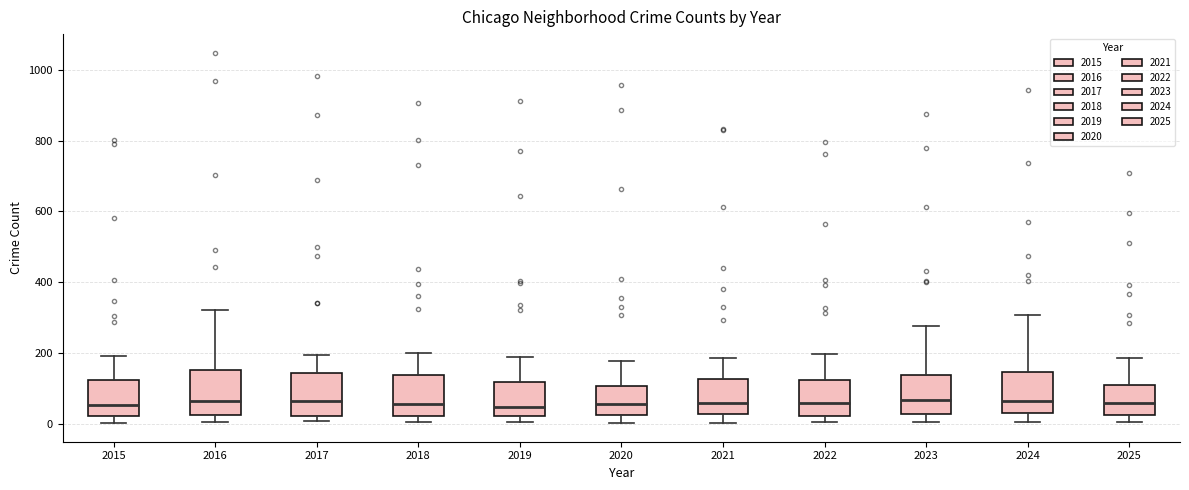

Where is the lower edge of the box at x = 2023 on the y-axis? The values are not printed on the chart, so give them approximately, as read against the axis.

20